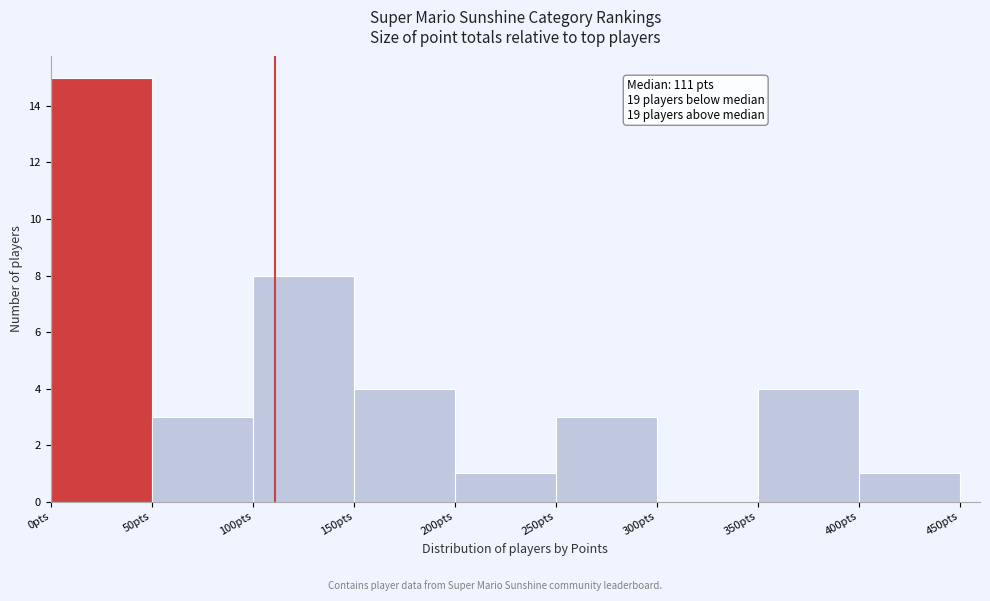

Over which range of the x-axis is the bar tallest?

0 to 50